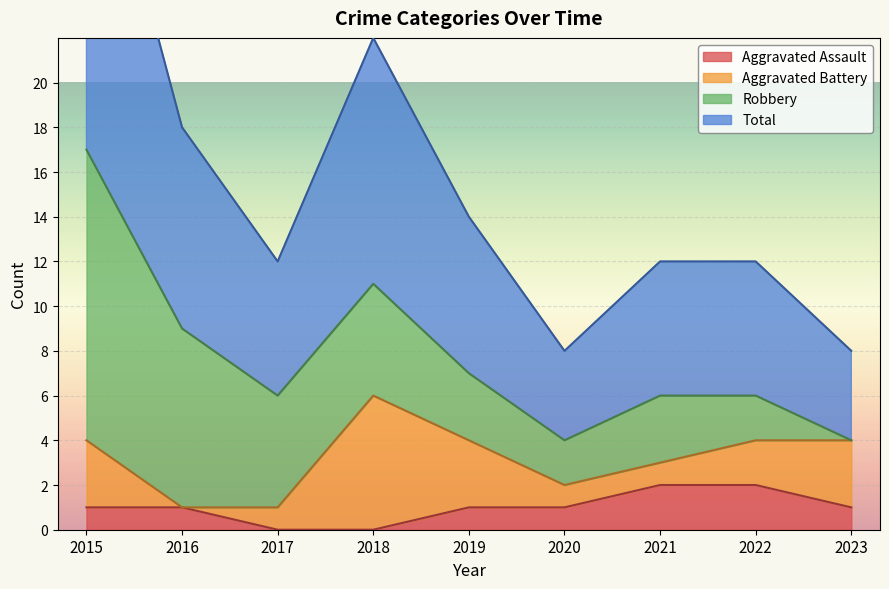

The value of Aggravated Assault at 2018 is 0. True or false?

True